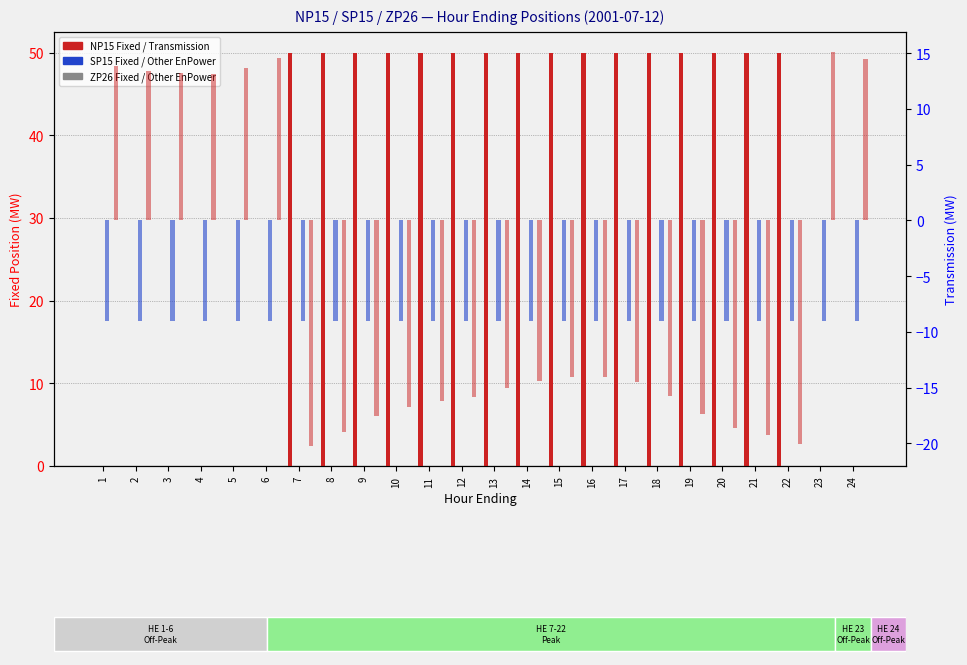

How many bars are there in total?

144